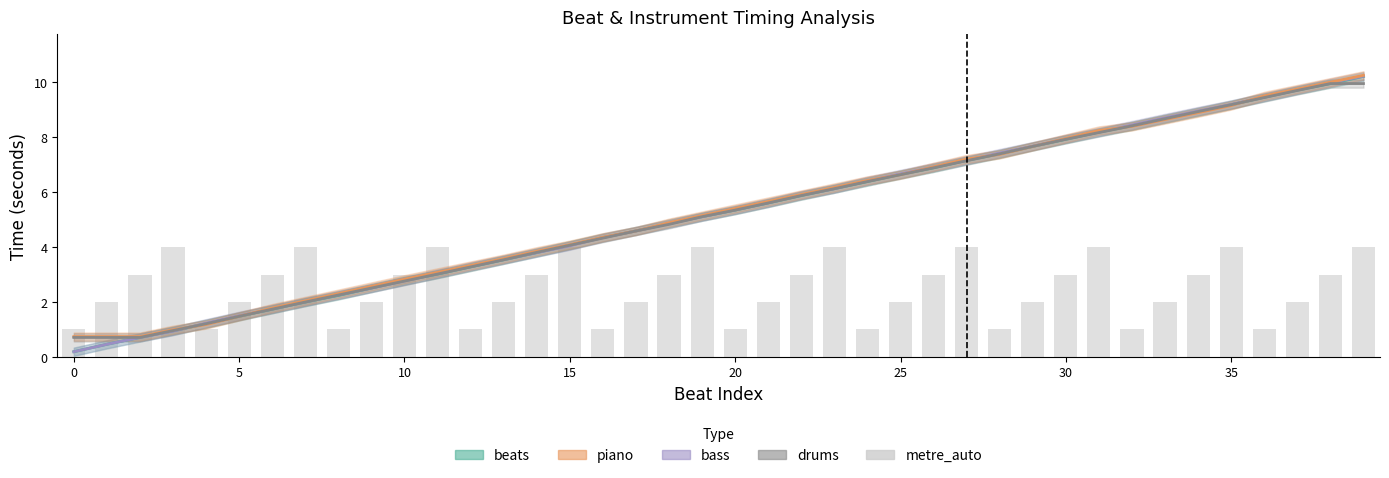

Where is drums nearest to the value 5?

19